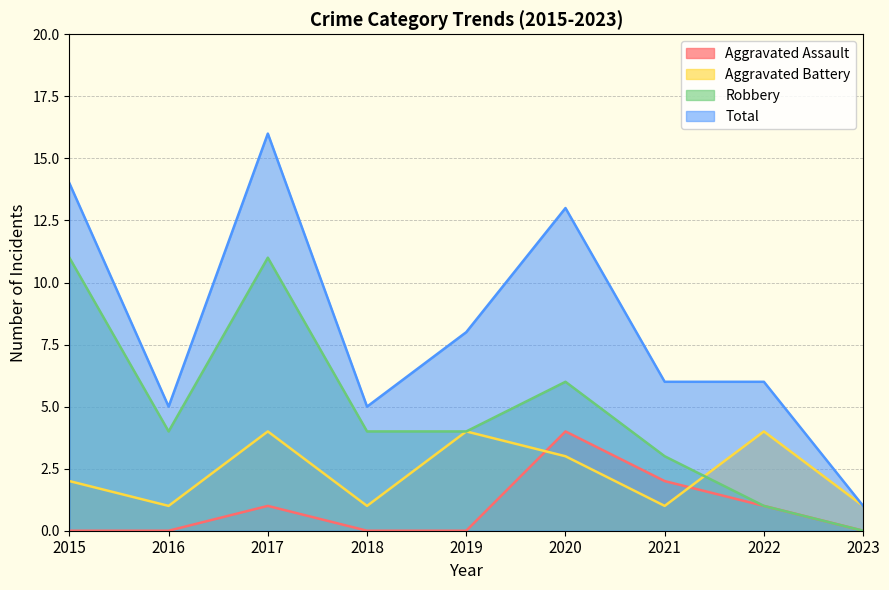

How many distinct data groups are displayed?

4